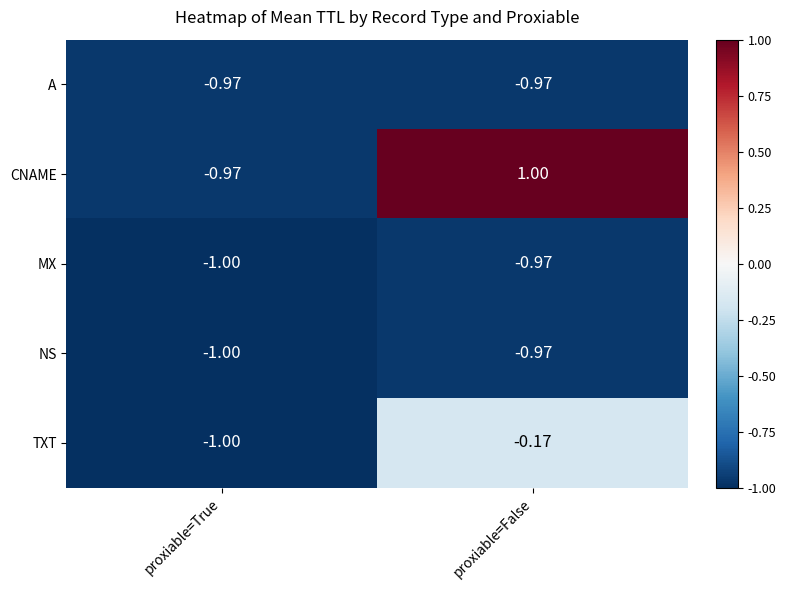

At which label does MX reach its peak?

proxiable=False